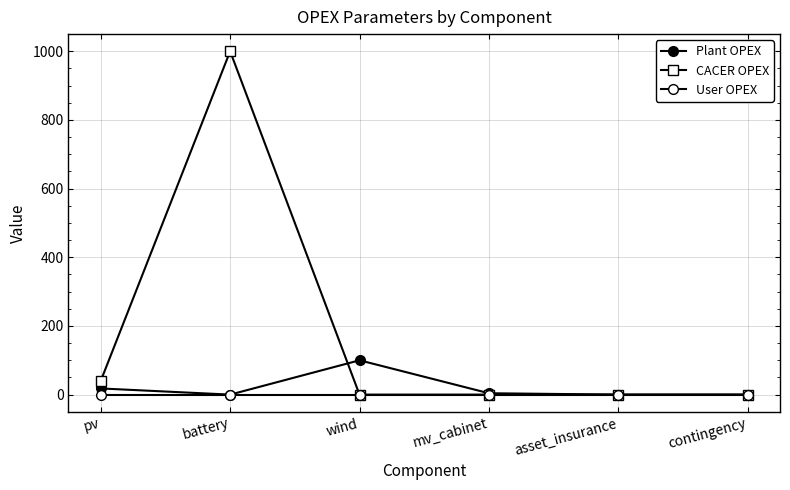

How many data points does each series have?

6